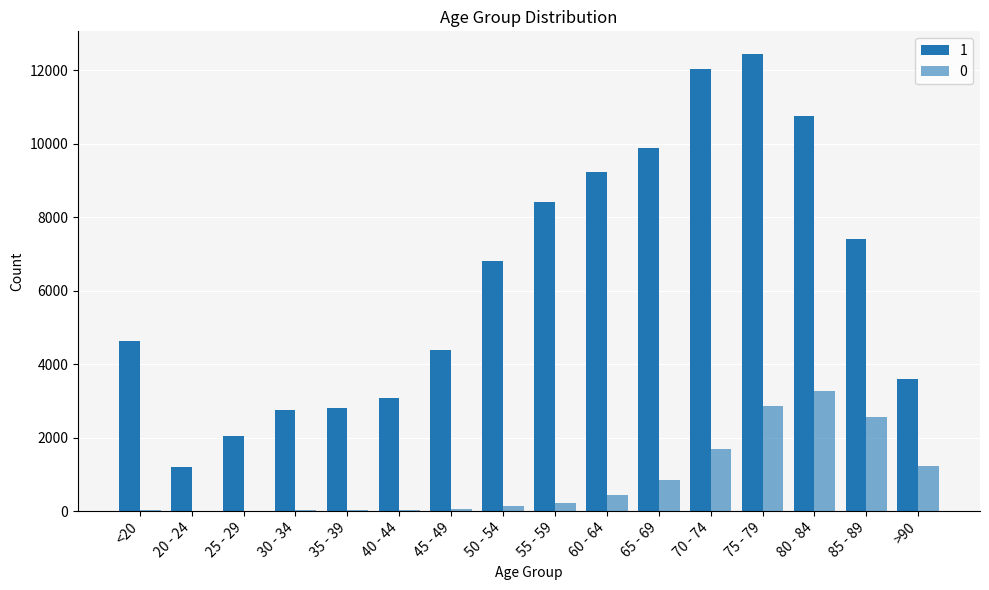

What is the value of the 1 bar at the 10th from the left?

9236